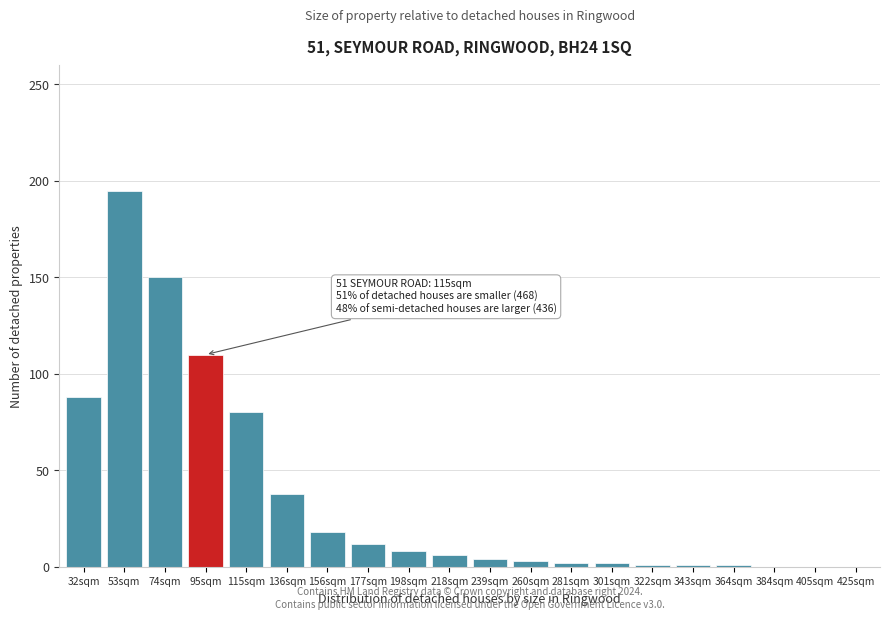

What value does the data have at 32sqm?

88